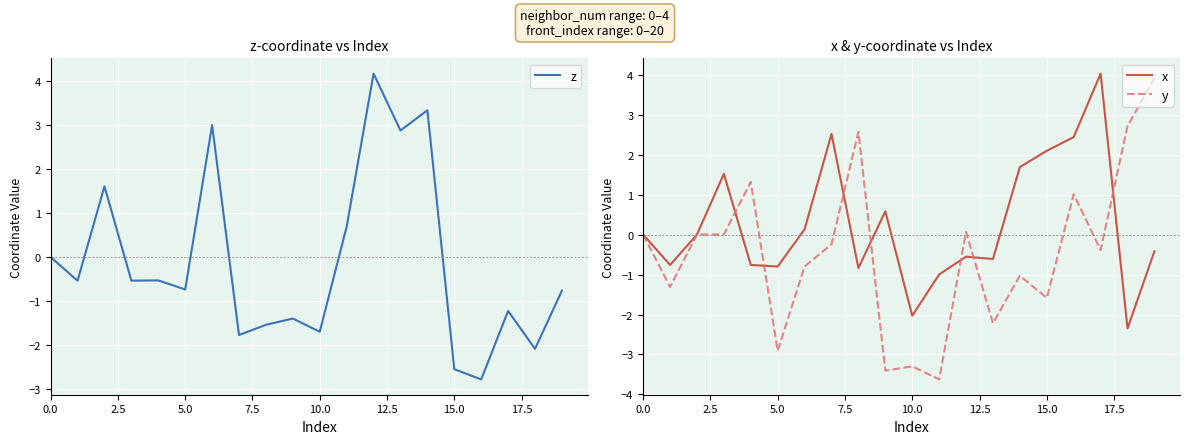

Between 10 and 19, which series saw the biggest shift?

y